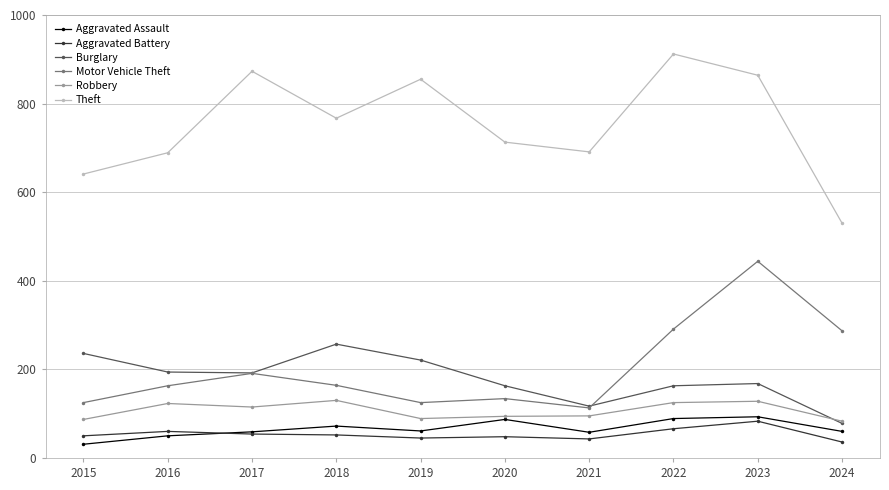

How many times do Aggravated Assault and Aggravated Battery cross each other?

1